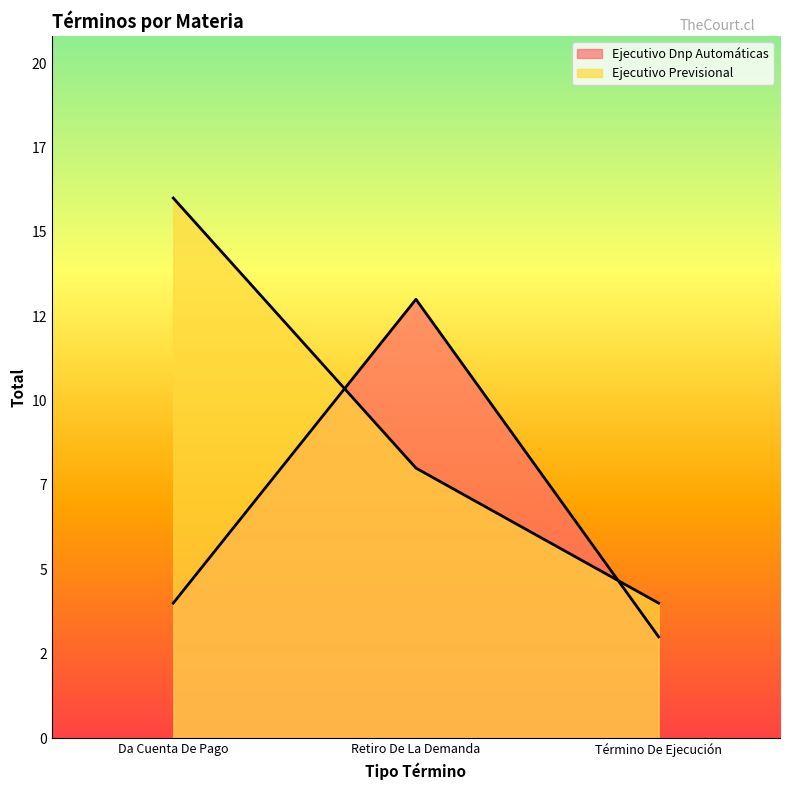

How many lines are shown in the chart?

2